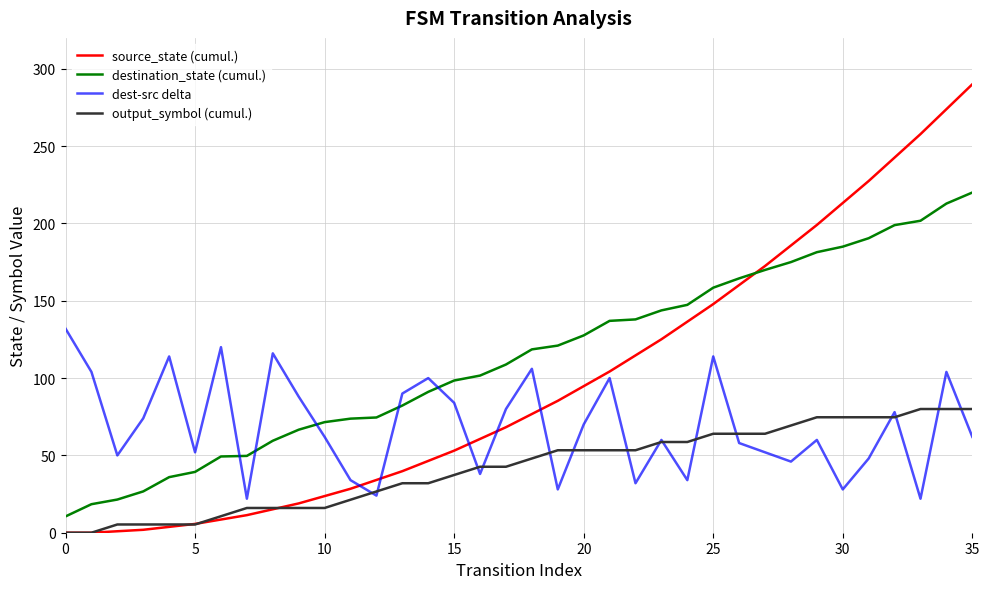

What is the minimum value for destination_state (cumul.)?

10.5